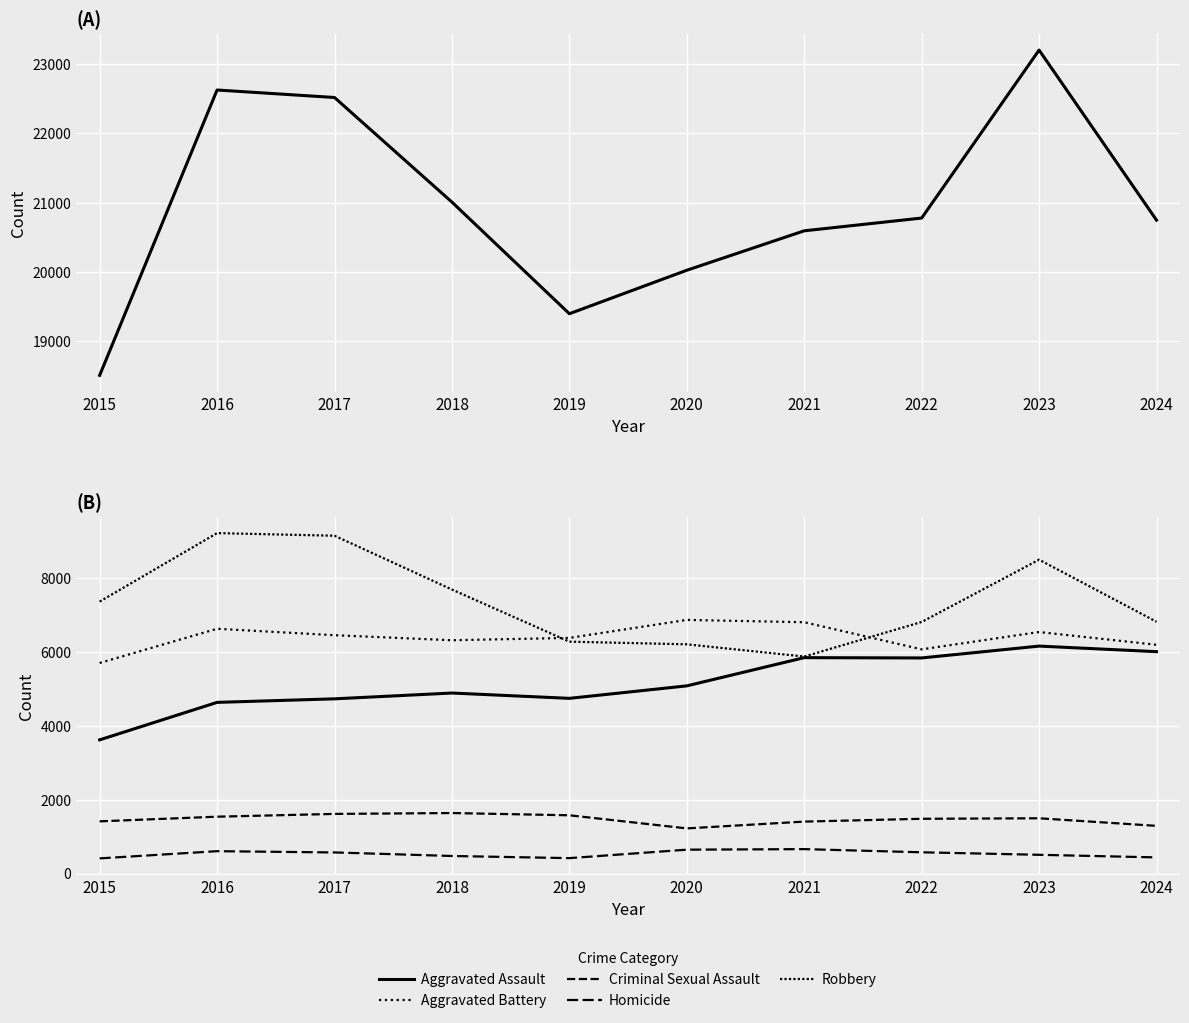

True or false: Criminal Sexual Assault and Homicide cross at least once.

False